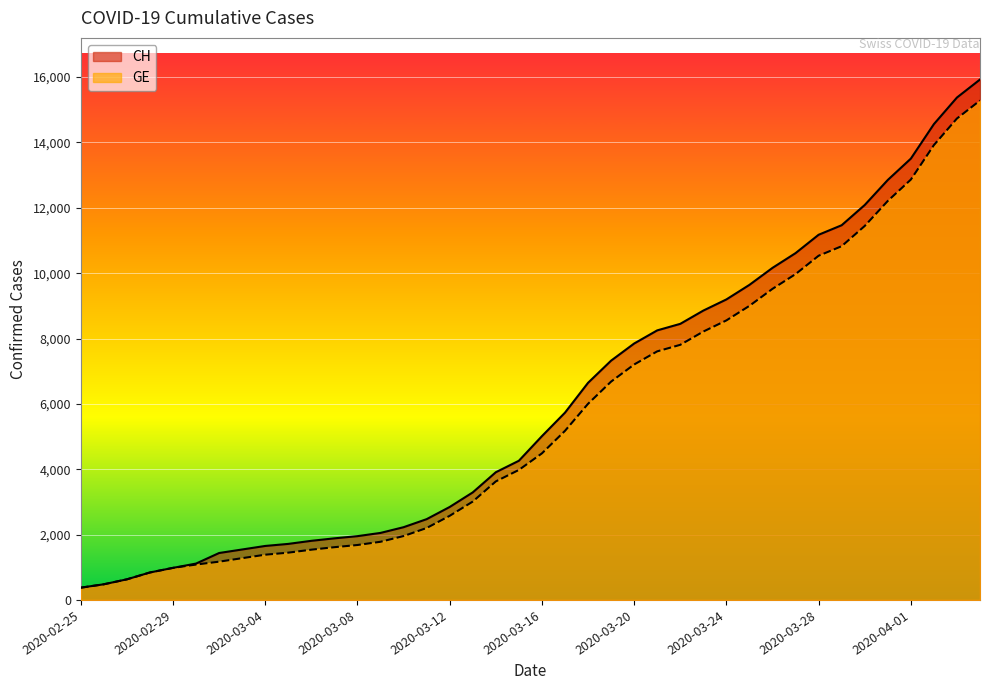

List the labels in order of CH value, smallest first.

2020-02-25, 2020-02-26, 2020-02-27, 2020-02-28, 2020-02-29, 2020-03-01, 2020-03-02, 2020-03-03, 2020-03-04, 2020-03-05, 2020-03-06, 2020-03-07, 2020-03-08, 2020-03-09, 2020-03-10, 2020-03-11, 2020-03-12, 2020-03-13, 2020-03-14, 2020-03-15, 2020-03-16, 2020-03-17, 2020-03-18, 2020-03-19, 2020-03-20, 2020-03-21, 2020-03-22, 2020-03-23, 2020-03-24, 2020-03-25, 2020-03-26, 2020-03-27, 2020-03-28, 2020-03-29, 2020-03-30, 2020-03-31, 2020-04-01, 2020-04-02, 2020-04-03, 2020-04-04